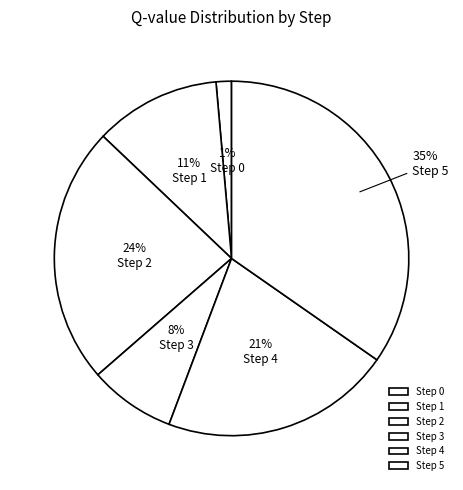

Combined, do Step 3 and Step 0 account for over 50%?

No